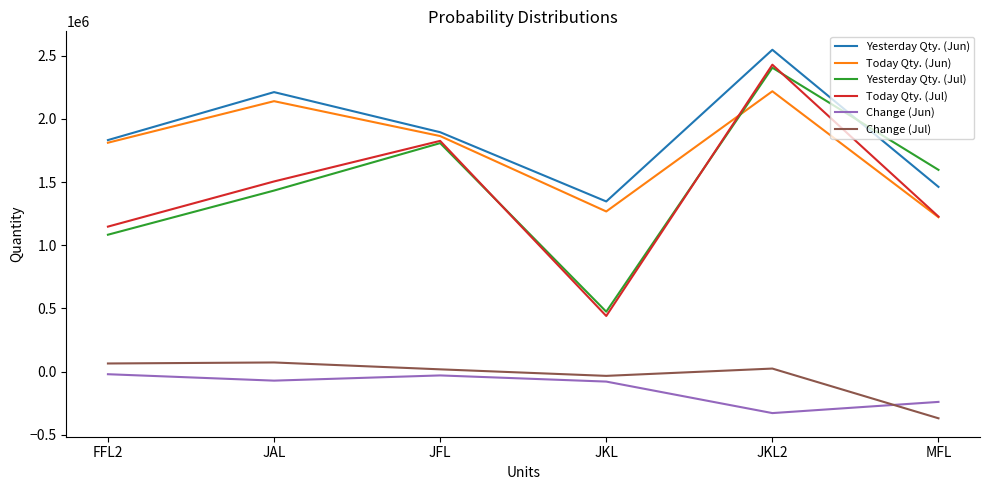

True or false: Change (Jul) and Today Qty. (Jul) intersect in this chart.

False